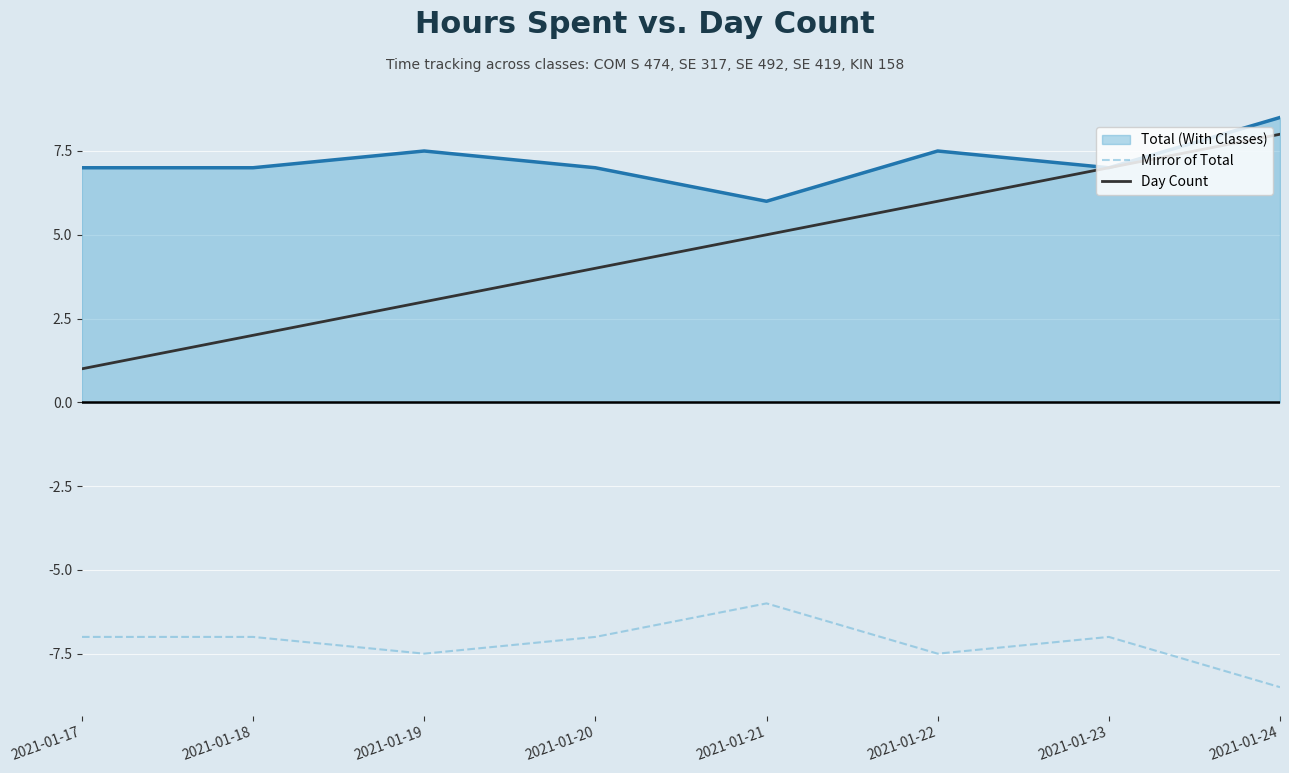

List the series in order of their overall mean, highest first.

Total (With Classes), Day Count, Mirror of Total